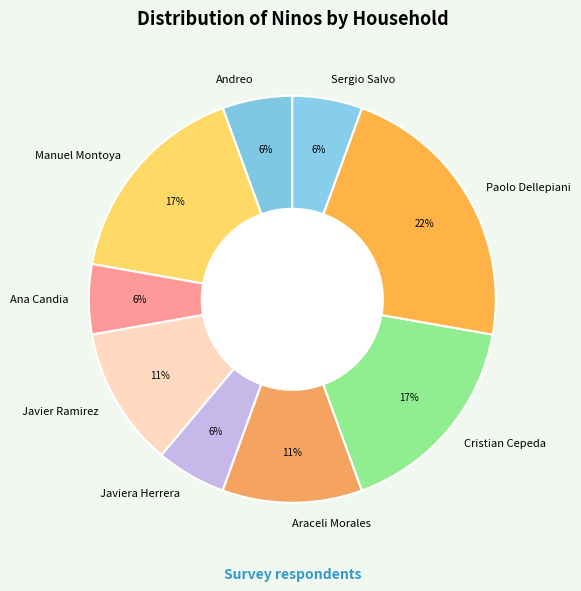

Approximately how many times larger is the value at Andreo compared to Araceli Morales?

0.5